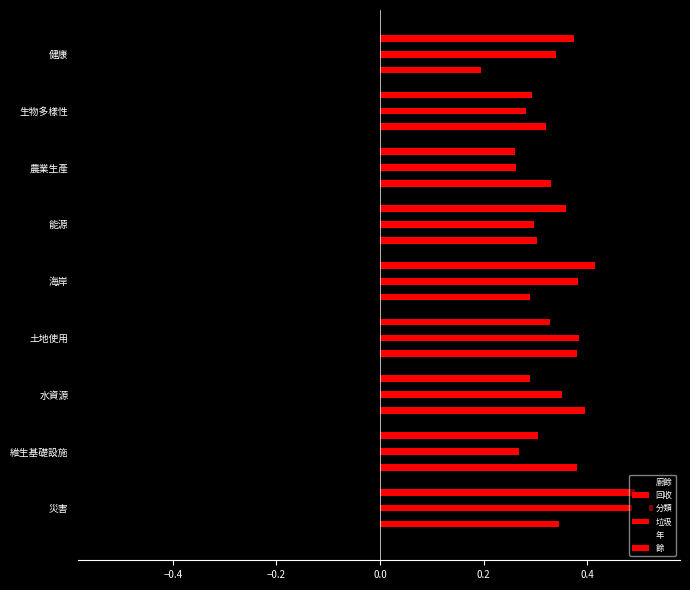

How many series are shown in this chart?

6